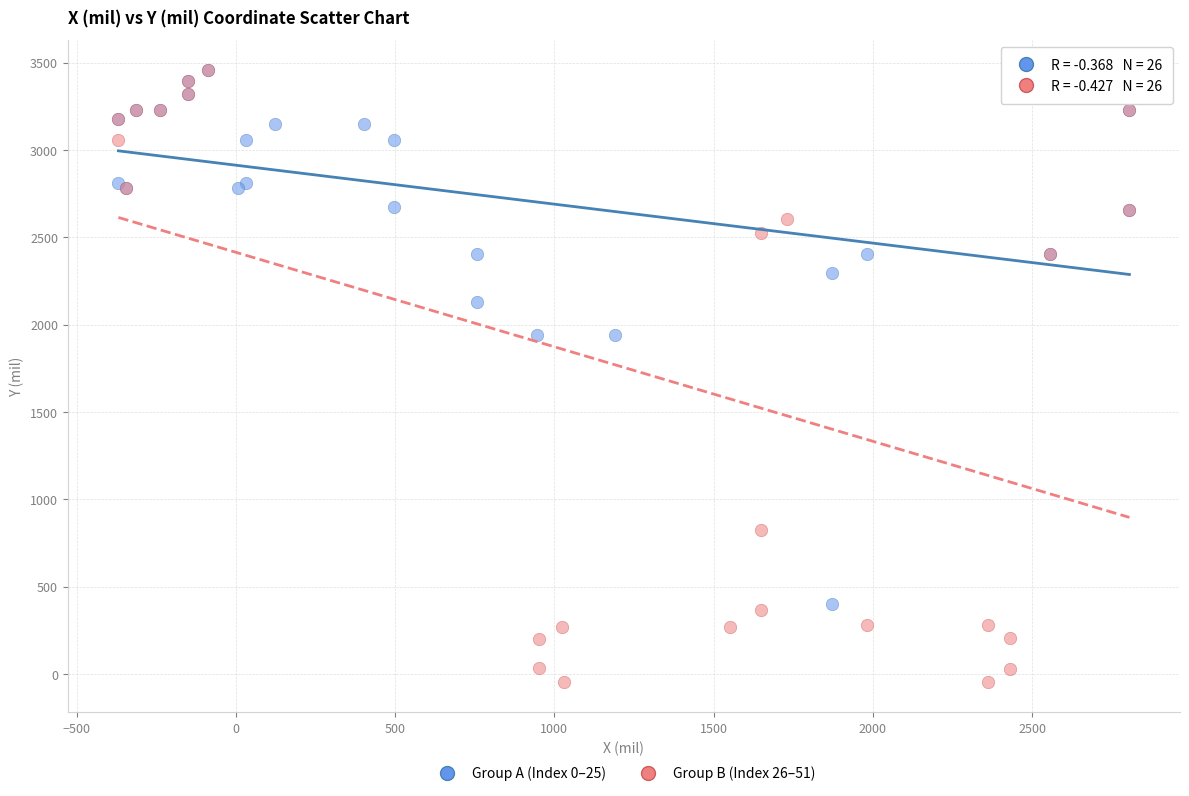

Which series contains the lowest Y value?

Group B (Index 26–51)